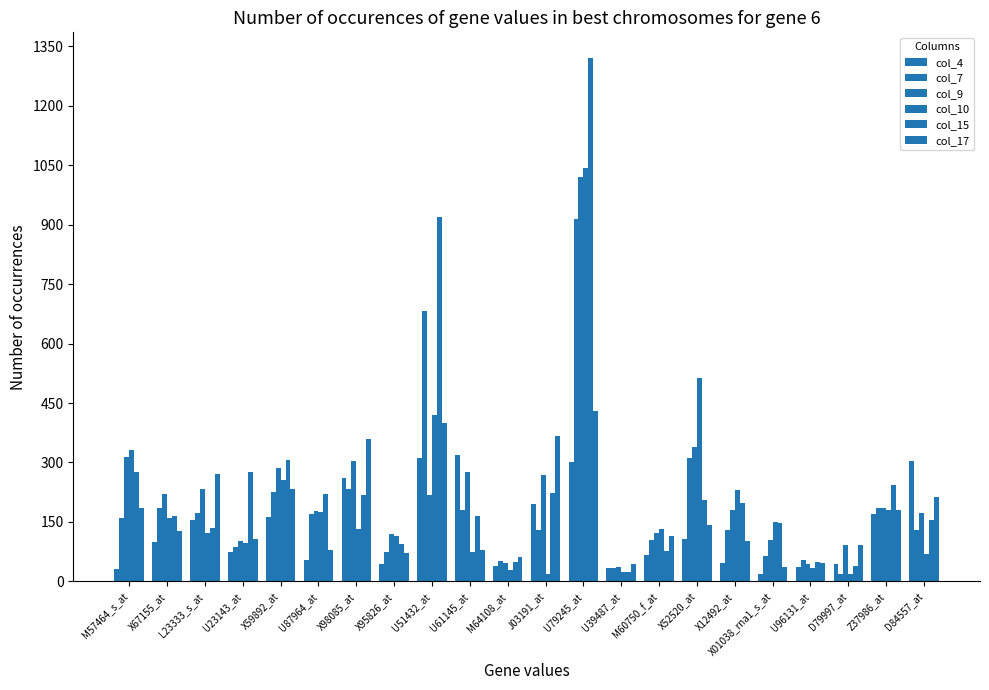

Which series has the largest total across all categories?

col_15